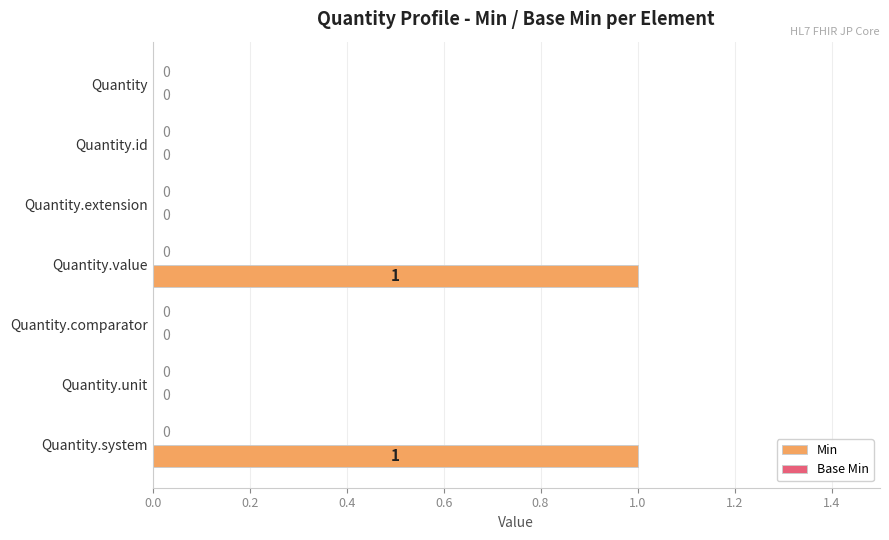

What is the change in value from Quantity.id to Quantity.system?

+1